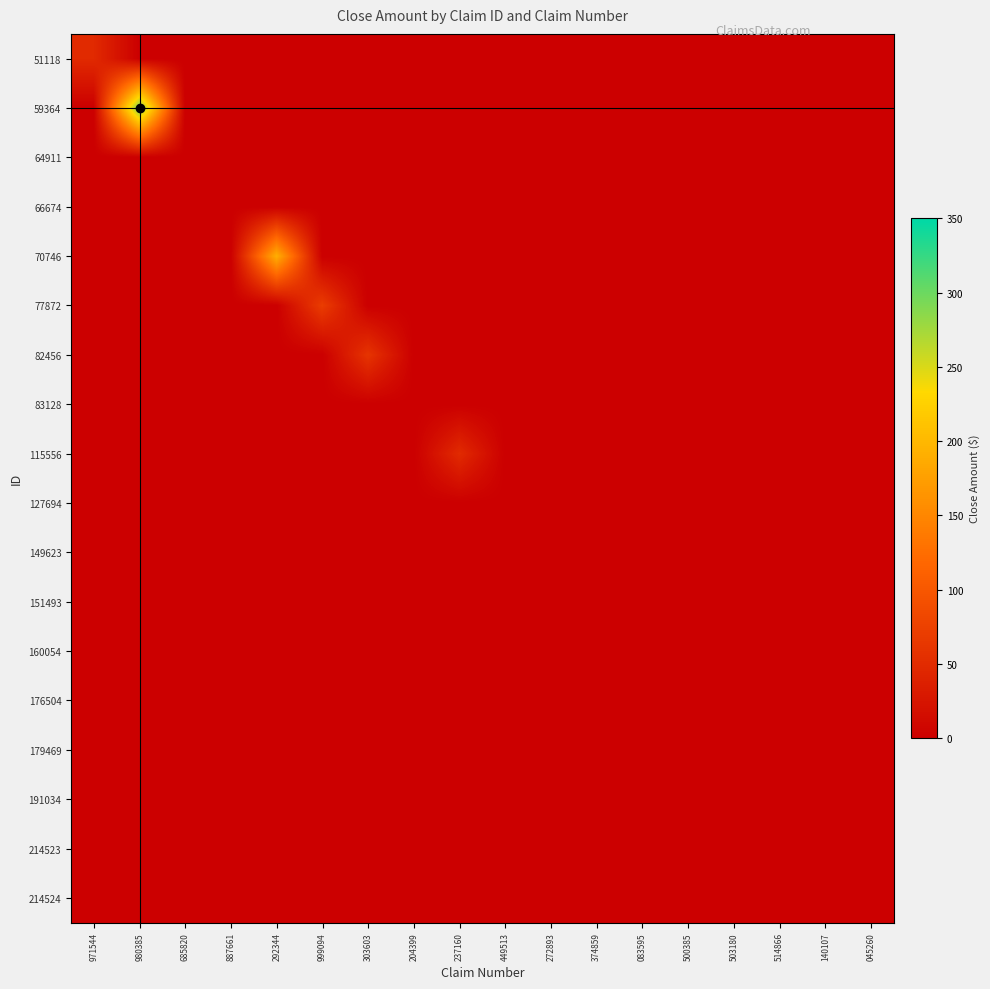

Count the number of categories in the chart.

18